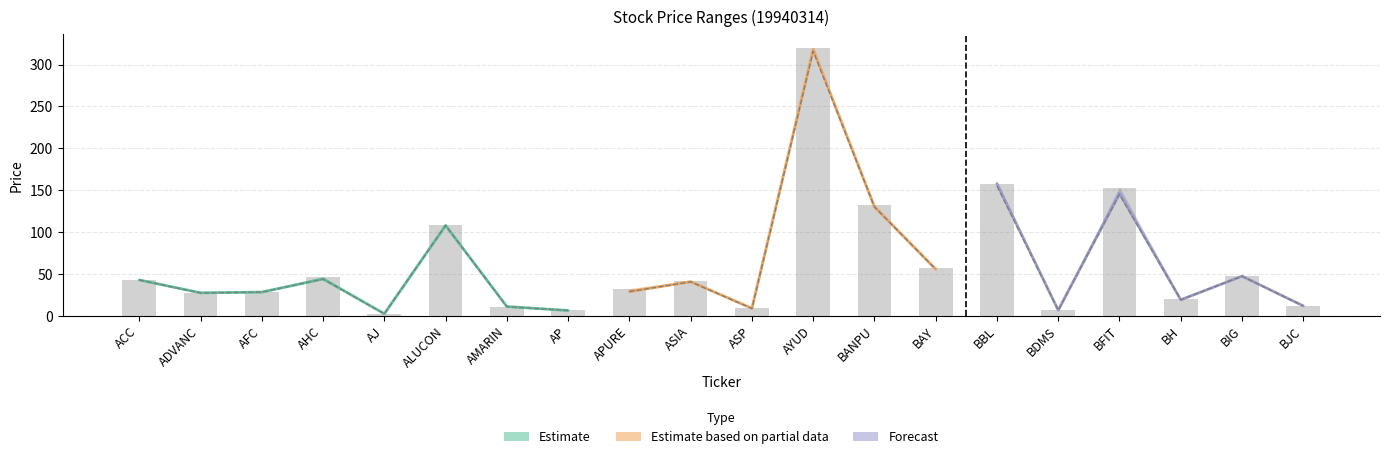

What position from the right is AHC?

17